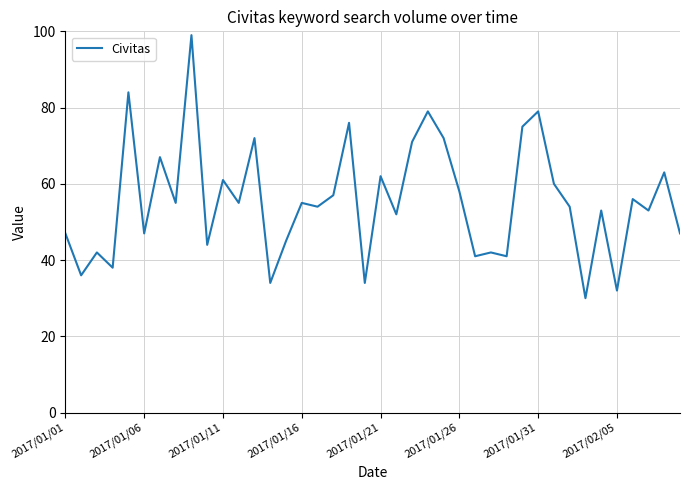

What is the minimum value shown in the chart?

30